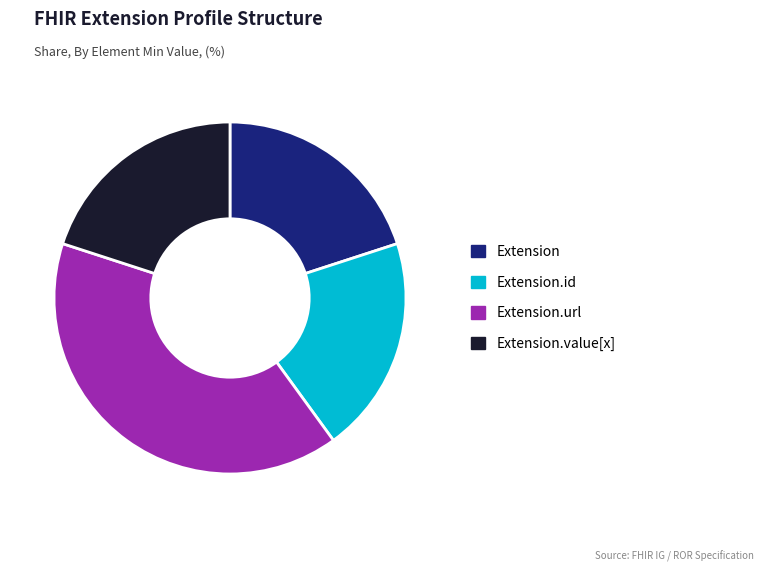

What is the largest slice in the pie chart?

Extension.url